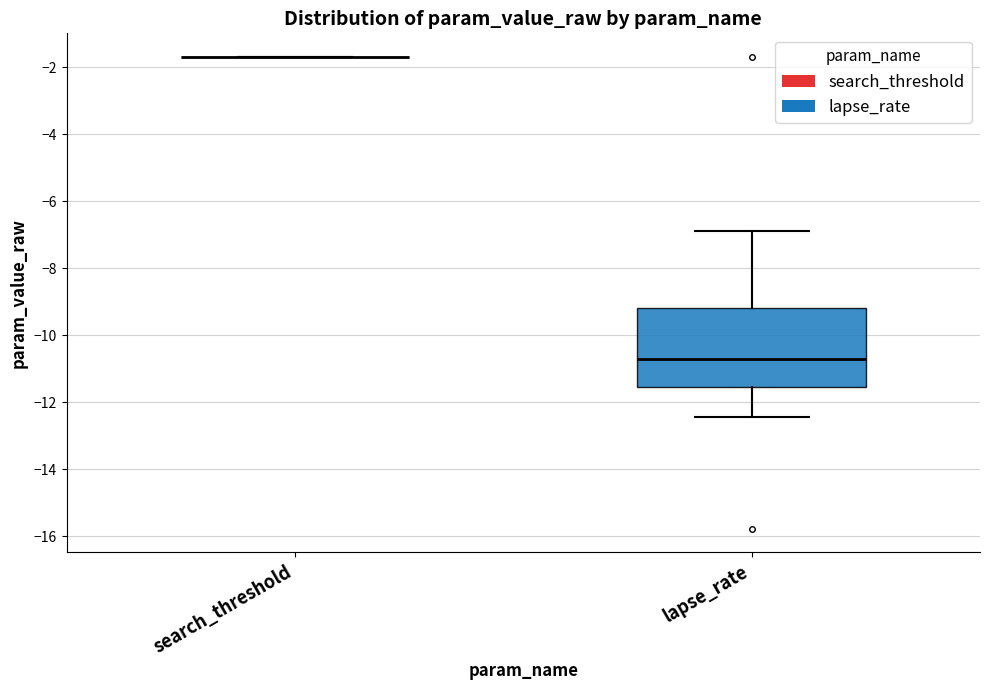

Where is the lower edge of the box for lapse_rate on the y-axis? The values are not printed on the chart, so give them approximately, as read against the axis.

-11.6